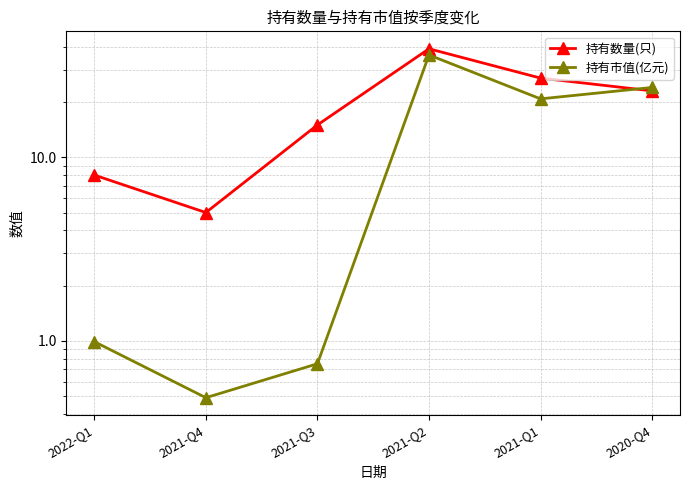

What is the greatest value displayed?

39.0